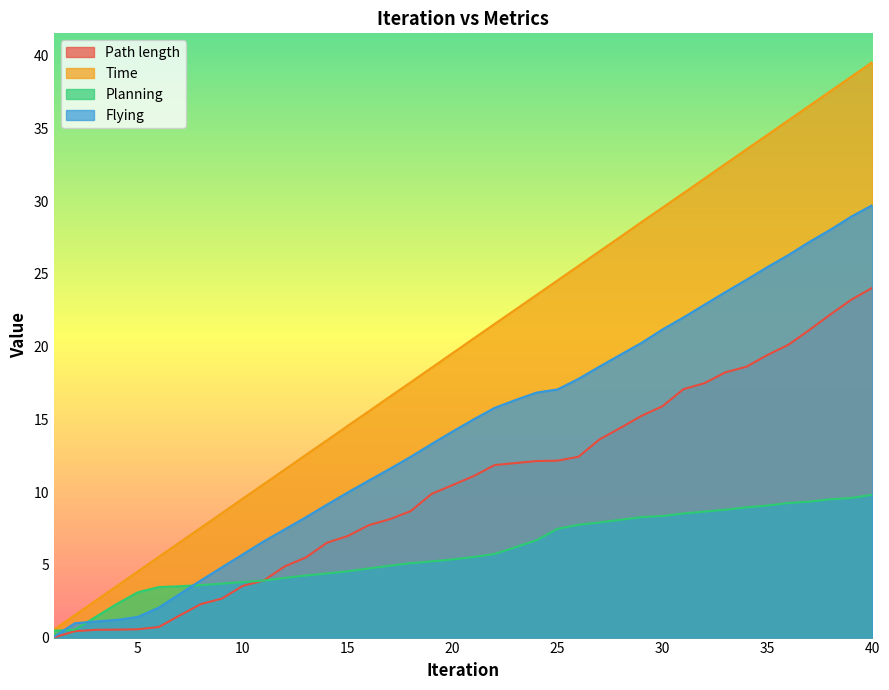

Rank the series at 30 from lowest to highest value.

Planning, Path length, Flying, Time